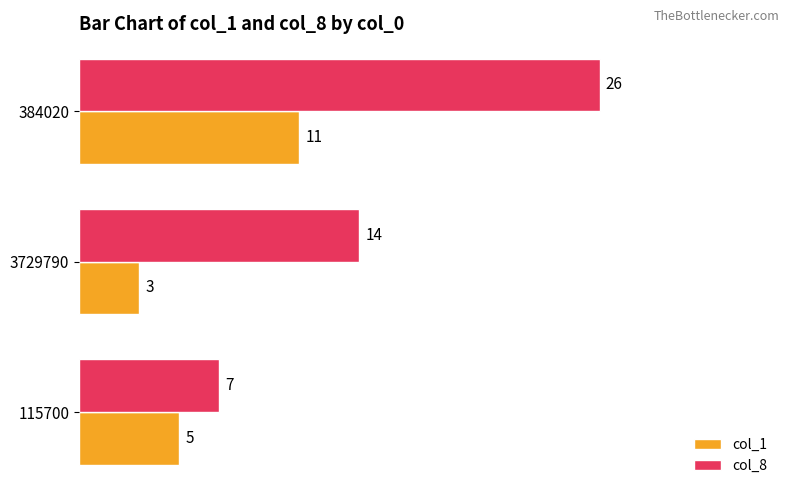

True or false: col_1 has a value of 3 at 384020.

False